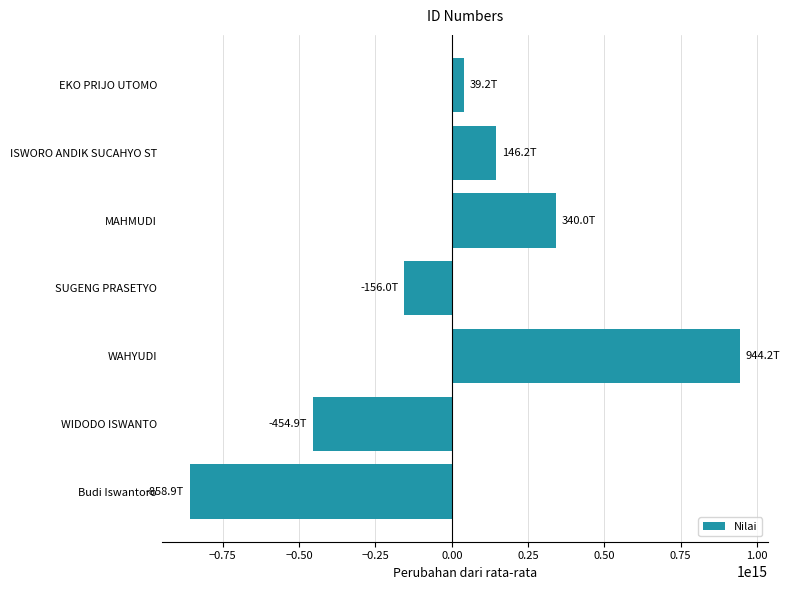

Between ISWORO ANDIK SUCAHYO ST and MAHMUDI, which is larger?

MAHMUDI